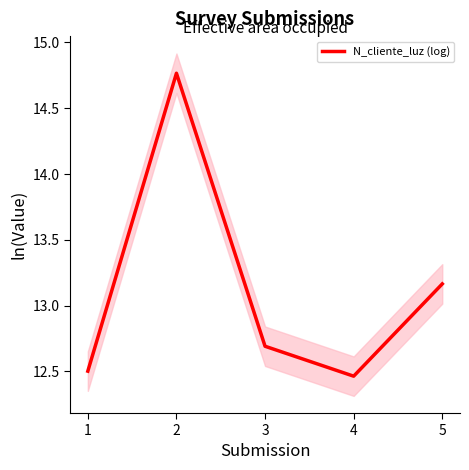

Is it true that the value at 5 is 3.9?

False